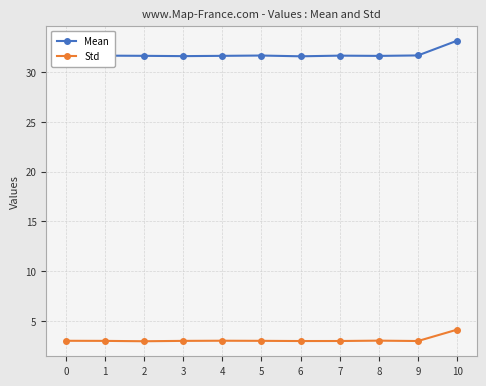

Which series has the largest total across all categories?

Mean